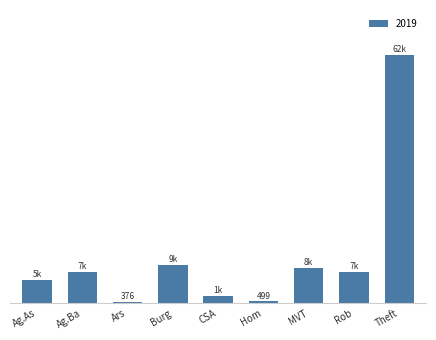

Are the bars horizontal?

No